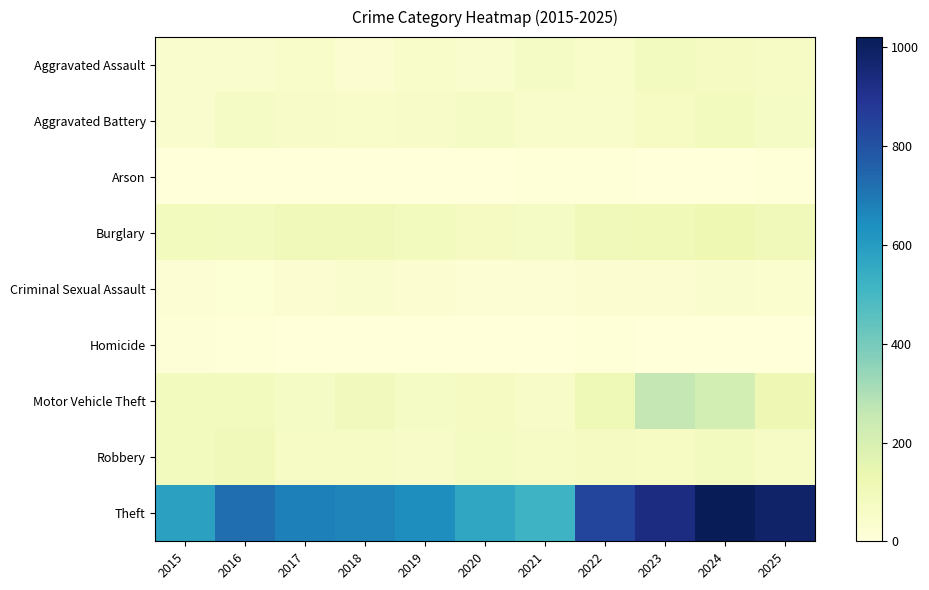

Reading left to right, list all the values displayed in this chart.

Aggravated Assault: 2015=39	2016=41	2017=51	2018=28	2019=51	2020=38	2021=65	2022=49	2023=81	2024=79	2025=62
Aggravated Battery: 2015=42	2016=66	2017=58	2018=49	2019=59	2020=67	2021=47	2022=46	2023=70	2024=89	2025=64
Arson: 2015=0	2016=1	2017=1	2018=1	2019=2	2020=3	2021=7	2022=4	2023=2	2024=2	2025=5
Burglary: 2015=89	2016=82	2017=103	2018=103	2019=88	2020=78	2021=66	2022=97	2023=106	2024=122	2025=97
Criminal Sexual Assault: 2015=21	2016=17	2017=30	2018=36	2019=28	2020=20	2021=22	2022=28	2023=30	2024=36	2025=35
Homicide: 2015=11	2016=5	2017=3	2018=1	2019=0	2020=3	2021=2	2022=7	2023=3	2024=0	2025=0
Motor Vehicle Theft: 2015=88	2016=84	2017=66	2018=93	2019=65	2020=76	2021=59	2022=110	2023=263	2024=214	2025=119
Robbery: 2015=87	2016=101	2017=63	2018=63	2019=56	2020=73	2021=60	2022=76	2023=71	2024=82	2025=60
Theft: 2015=585	2016=723	2017=681	2018=668	2019=646	2020=564	2021=520	2022=834	2023=933	2024=1021	2025=983